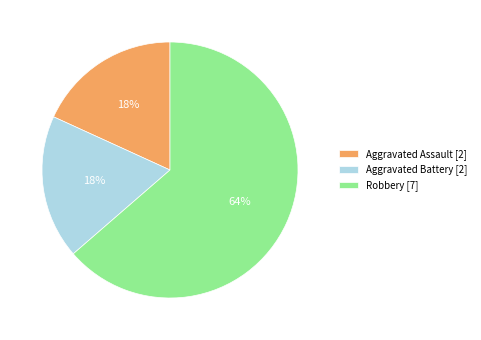

To the nearest percent, what percentage of the pie is Robbery?

64%